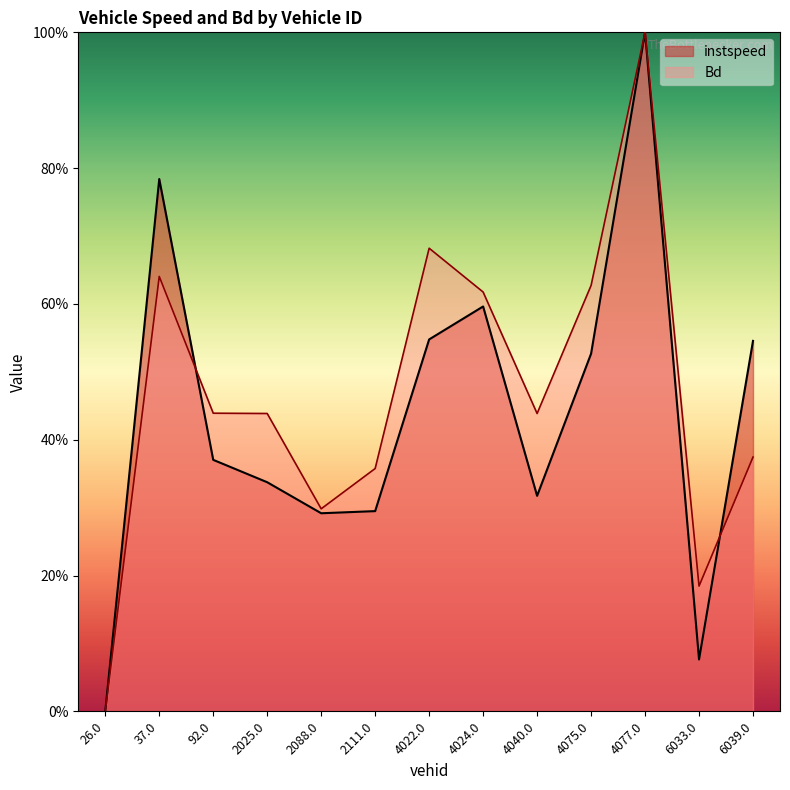

Where is Bd nearest to the value 0?

26.0